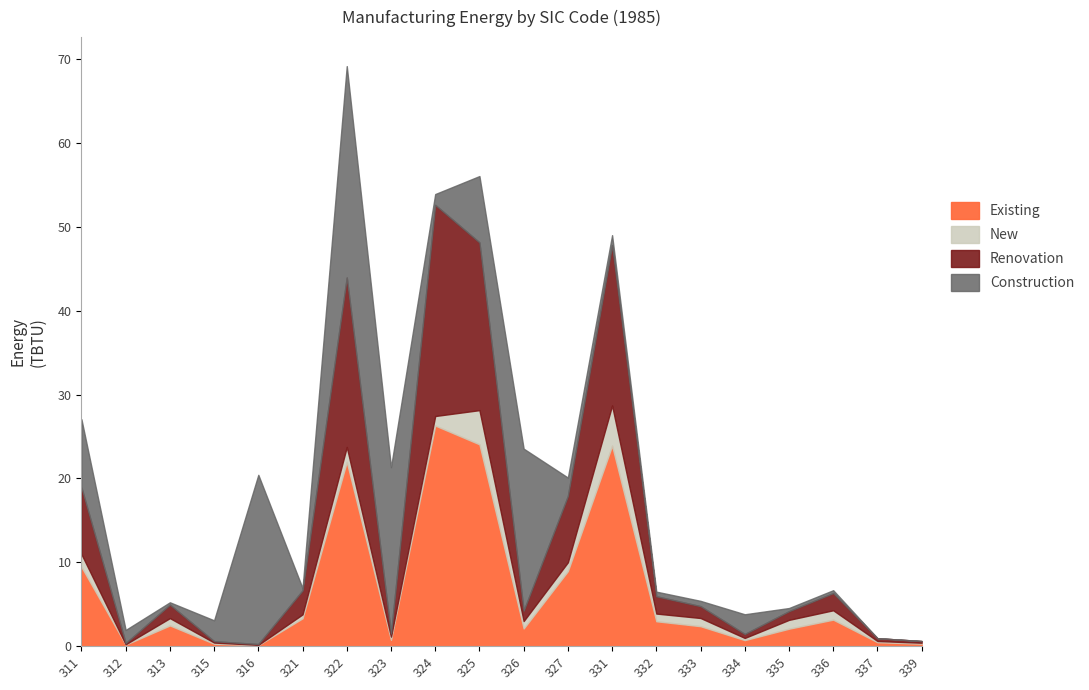

What are all the series names shown in the legend?

Existing, New, Renovation, Construction